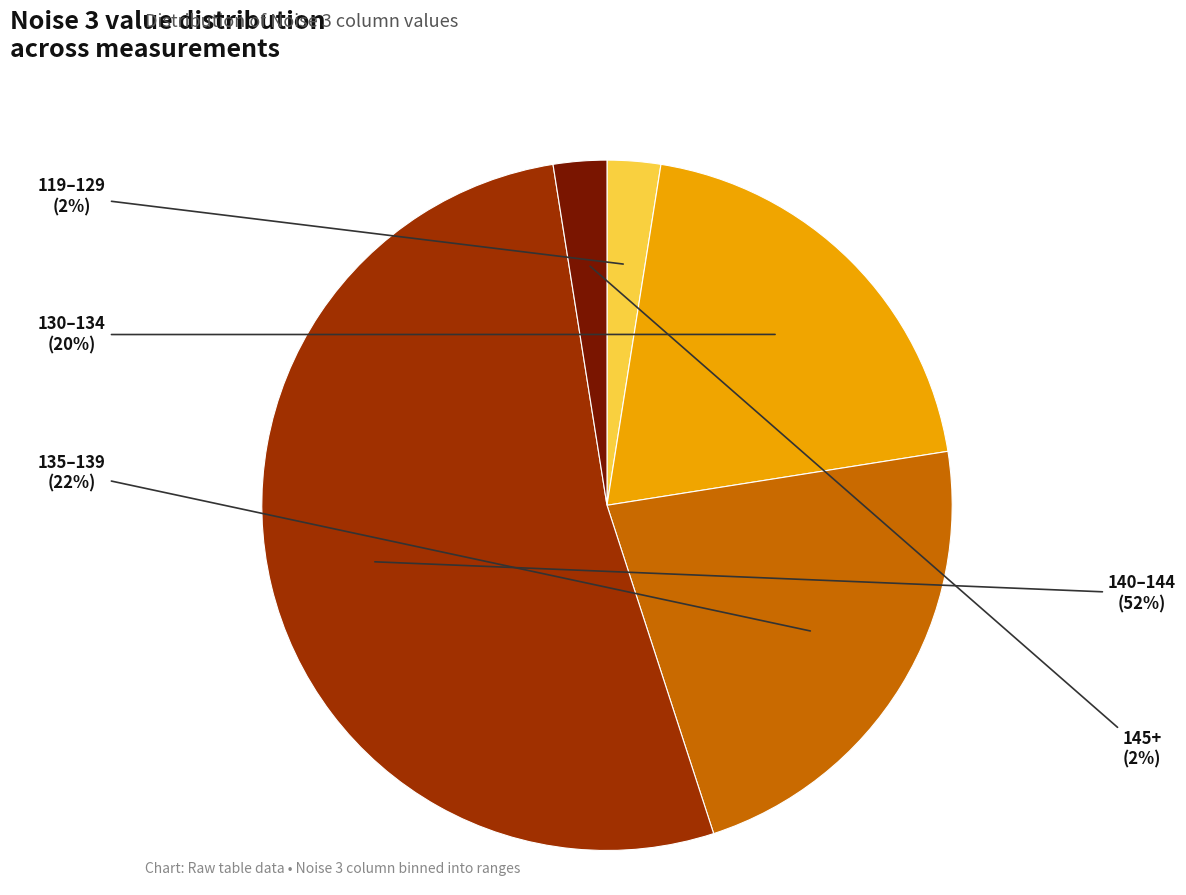

Is there any slice that represents more than half of the pie?

Yes